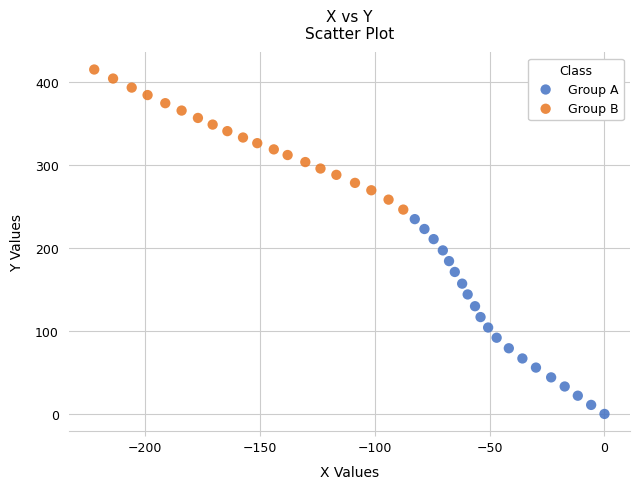

Which series has the largest Y range (max minus min)?

Group A